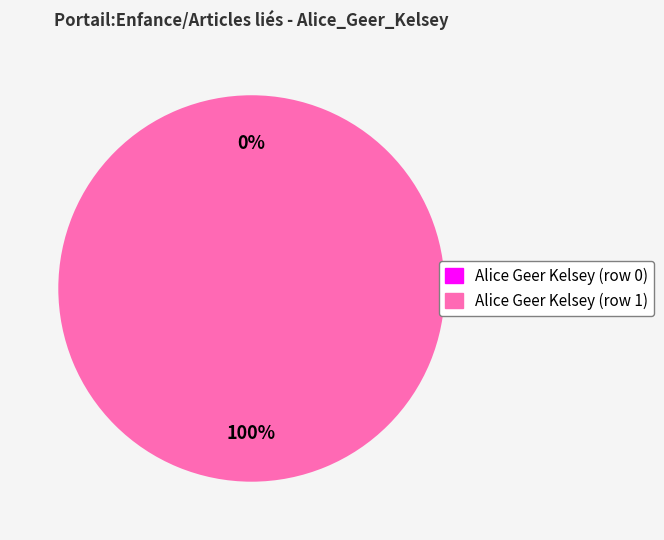

To the nearest percent, what is the average slice percentage?

50%